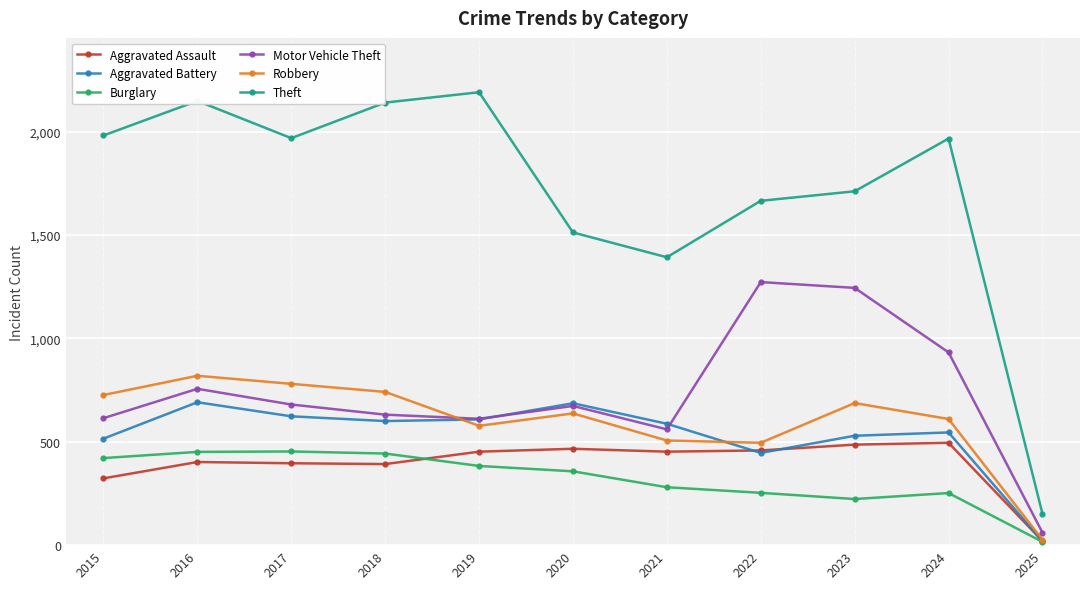

Between 2022 and 2025, which series saw the biggest shift?

Theft